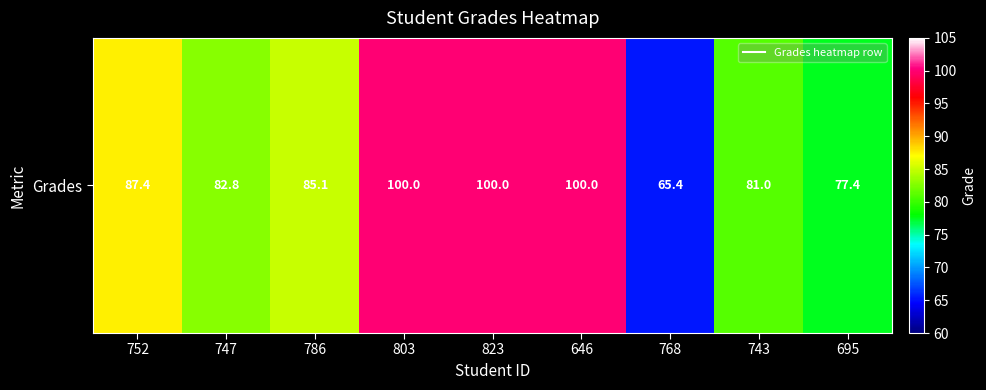

The chart shows a value of 77.4 at 695. True or false?

True